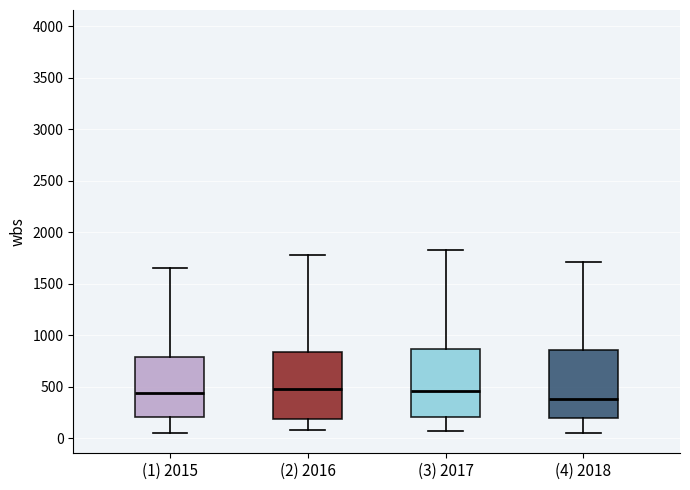

Which box's median line is the lowest?

(4) 2018